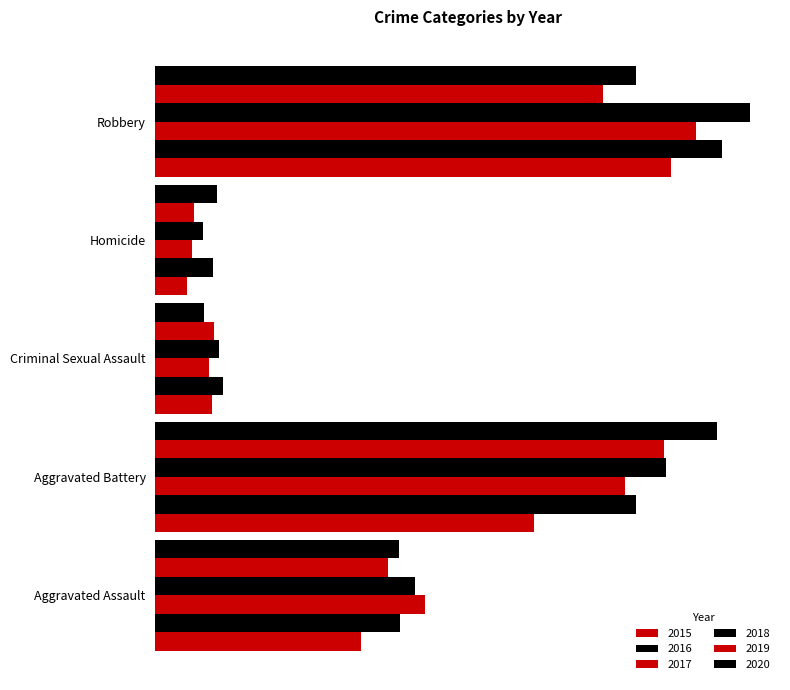

What is the minimum value shown in the chart?

32